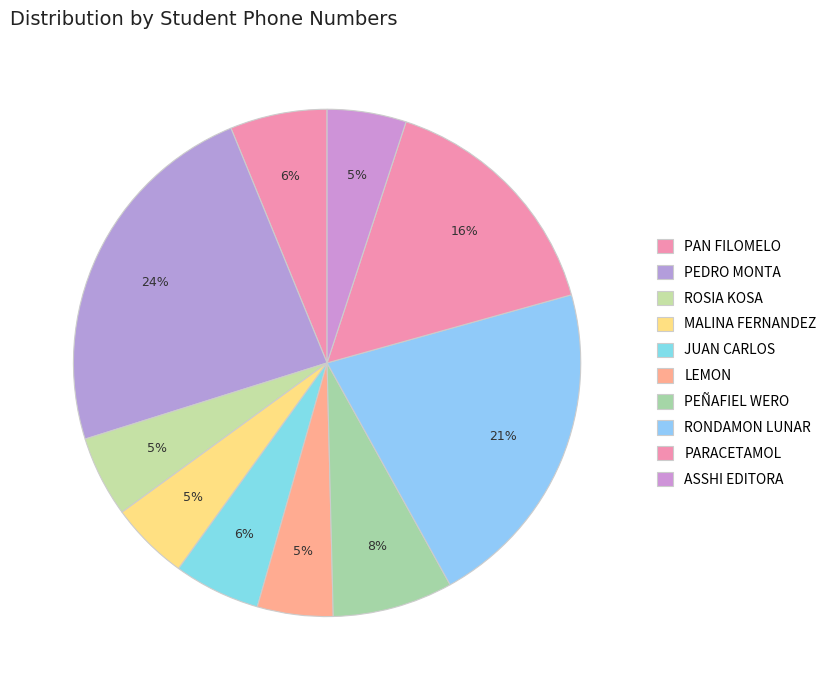

How many segments does this pie chart have?

10